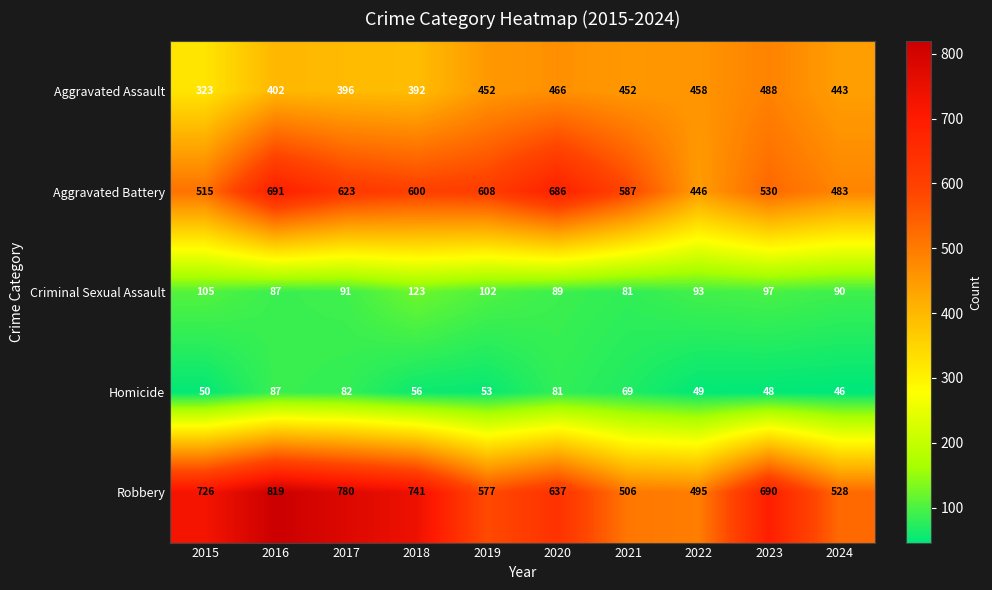

What is the minimum value shown in the chart?

46